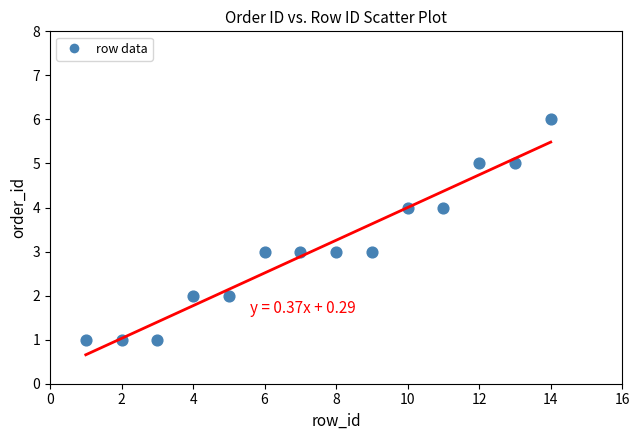

What is the range of X values (max minus min)?

13